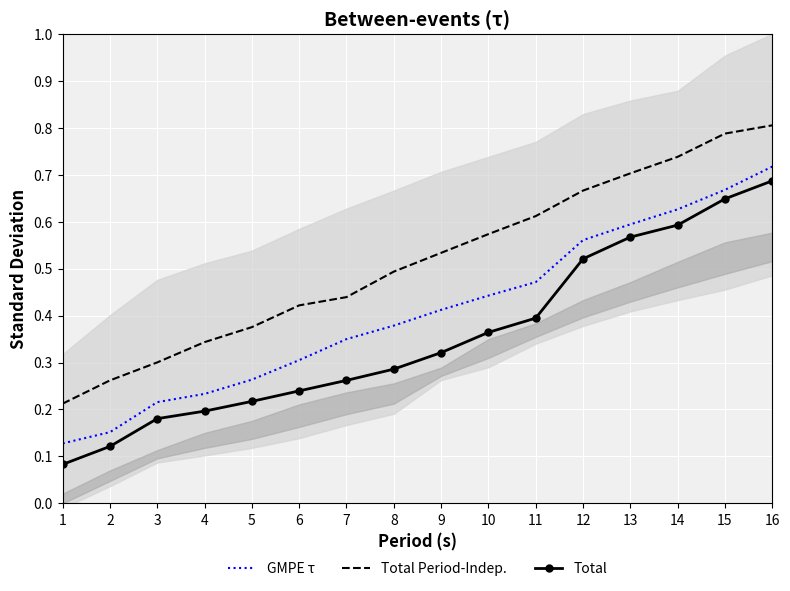

What is the sum of all Total Period-Indep. values?

8.3